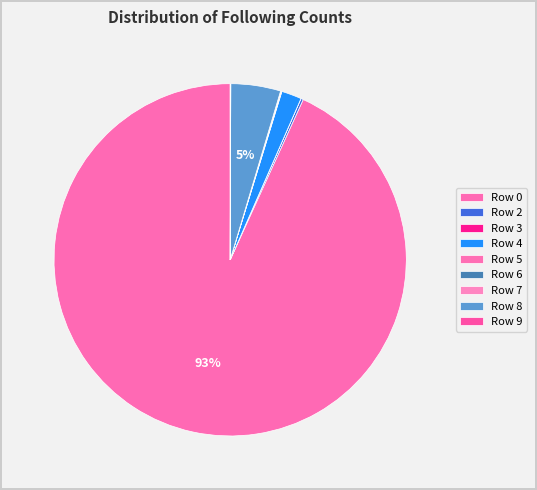

To the nearest percent, what portion does Row 8 represent?

5%